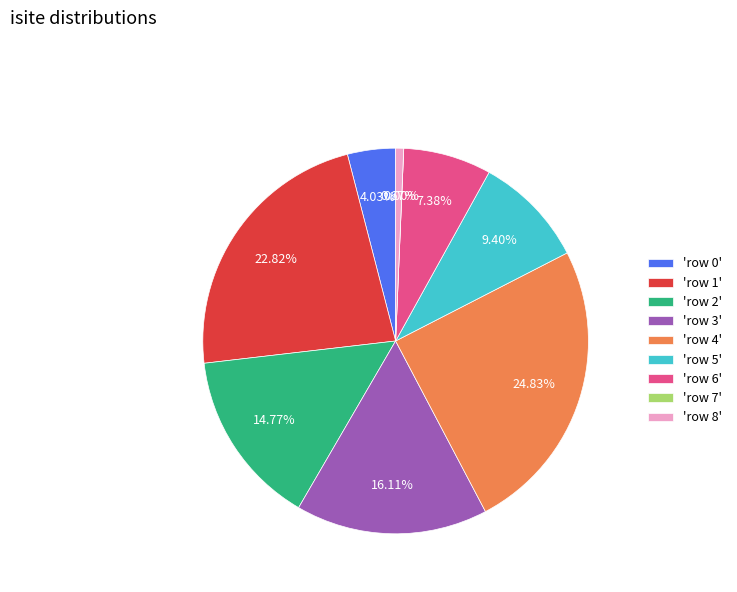

Is it true that row 0 is 1% of the pie?

False